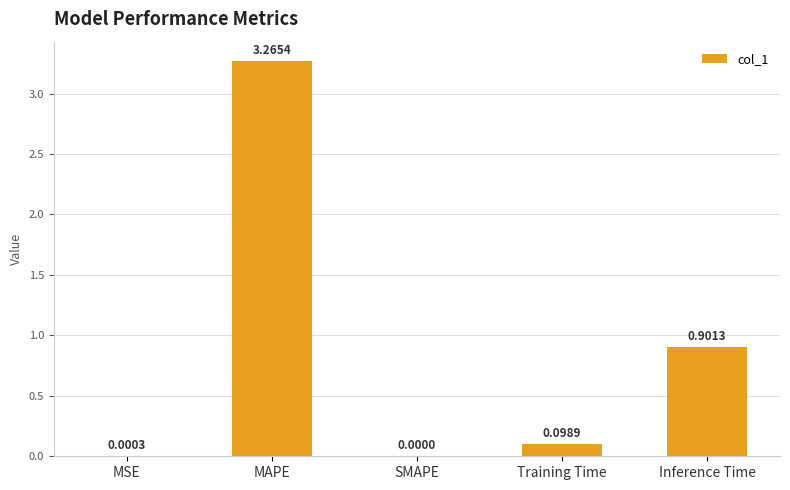

Is it true that the value at MAPE is 1.1?

False